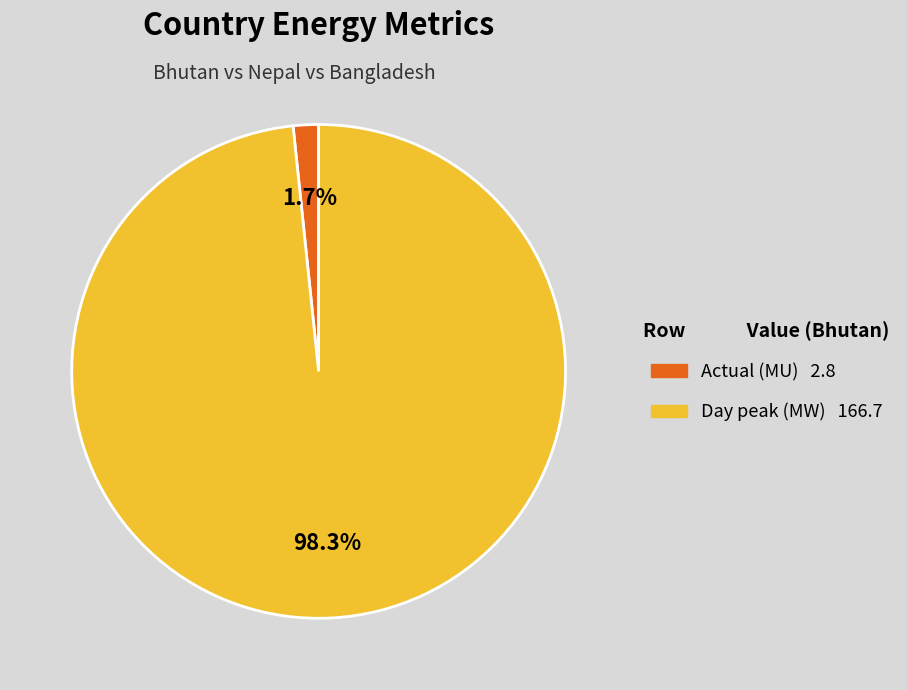

To the nearest percent, what is the combined percentage of Actual (MU) and Day peak (MW)?

100%